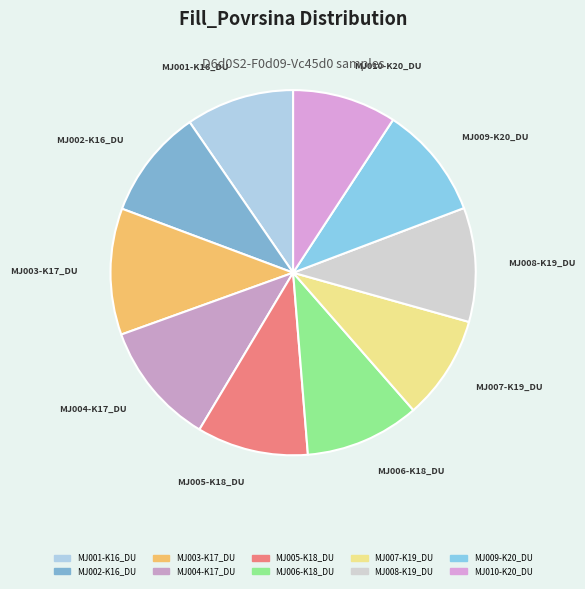

Between MJ004-K17_DU and MJ010-K20_DU, which is larger?

MJ004-K17_DU